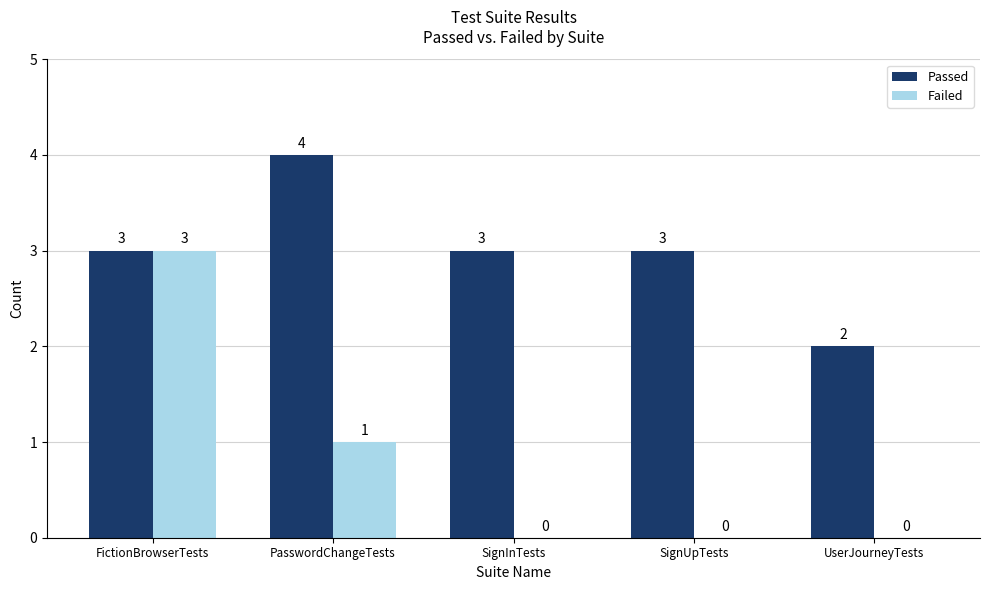

The Failed series shows 2 at PasswordChangeTests. True or false?

False